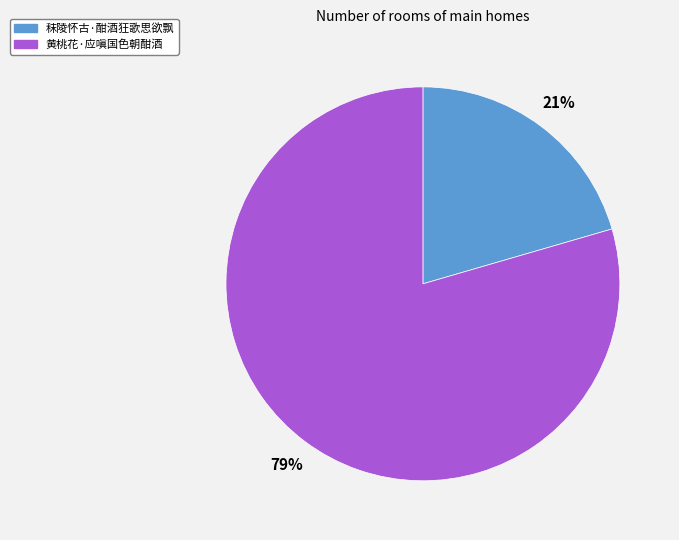

Which category has the biggest portion of the pie?

黄桃花·应嗔国色朝酣酒